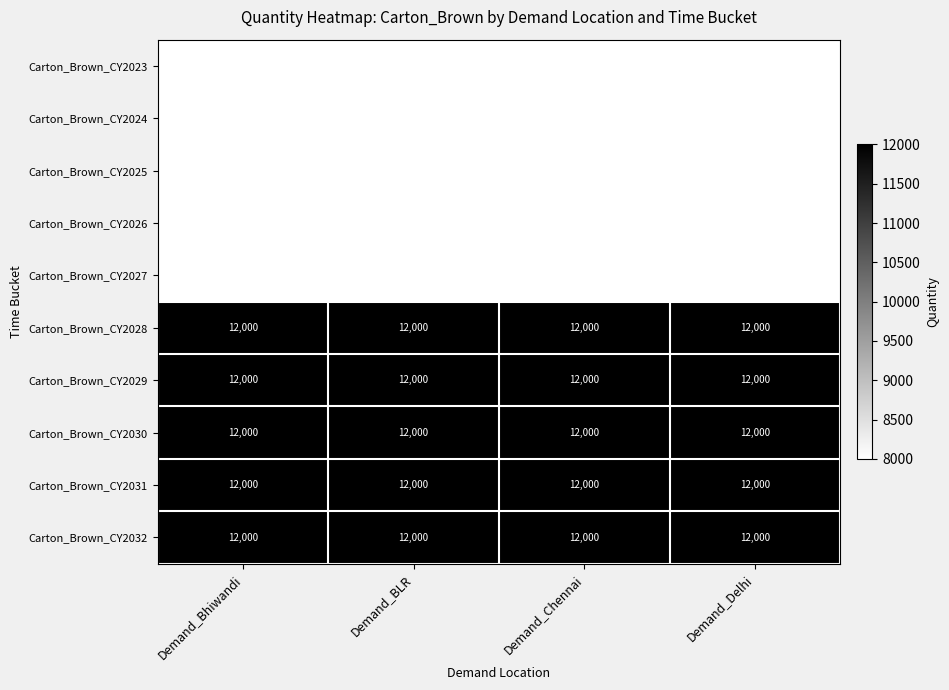

What is the highest value of the Carton_Brown_CY2031 series?

12000